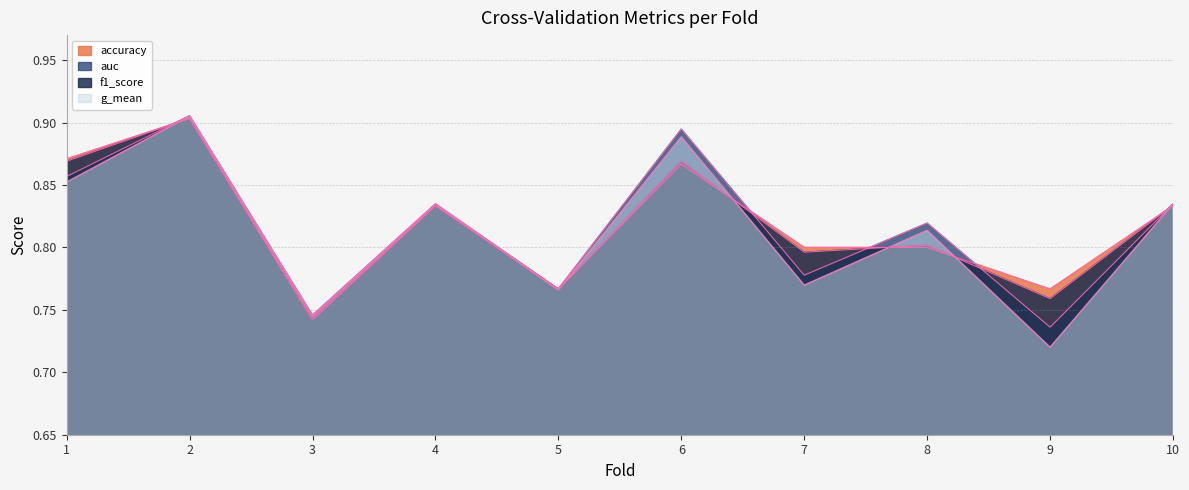

Reading left to right, transcribe all the data shown in this chart.

accuracy: 0.9	0.9	0.7	0.8	0.8	0.9	0.8	0.8	0.8	0.8
auc: 0.9	0.9	0.7	0.8	0.8	0.9	0.8	0.8	0.7	0.8
f1_score: 0.9	0.9	0.7	0.8	0.8	0.9	0.8	0.8	0.8	0.8
g_mean: 0.9	0.9	0.7	0.8	0.8	0.9	0.8	0.8	0.7	0.8